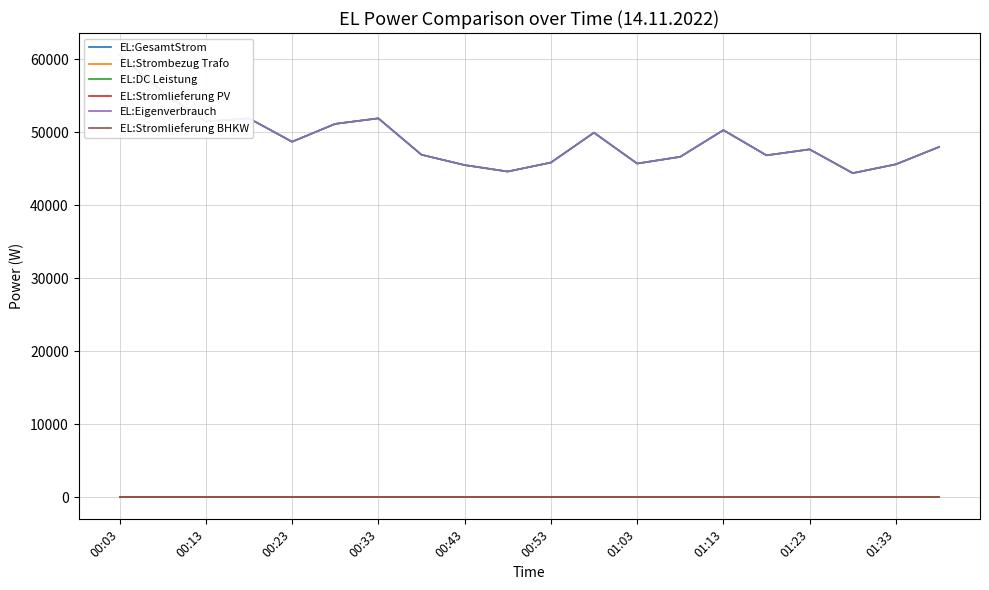

At which label is EL:Strombezug Trafo closest to 0?

00:03